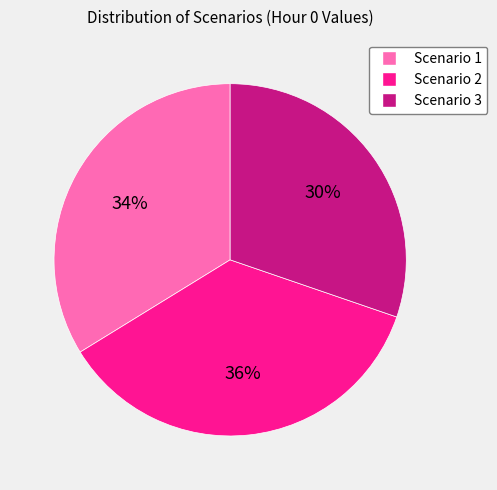

Which has a higher value, Scenario 1 or Scenario 3?

Scenario 1